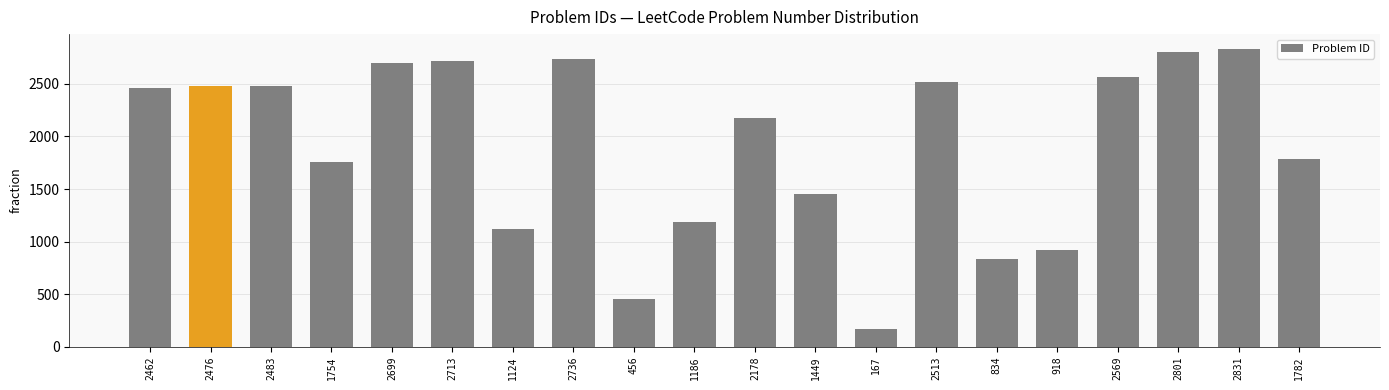

What position from the left is 2569?

17